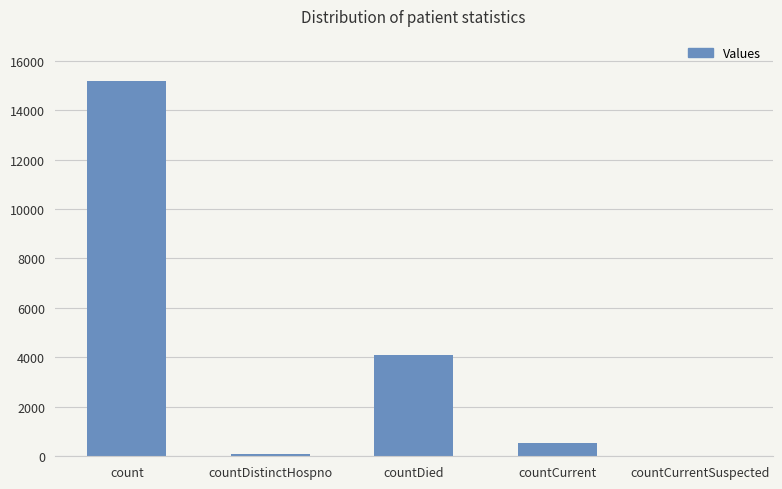

Reading left to right, extract all data points from this chart.

15185	76	4080	547	0